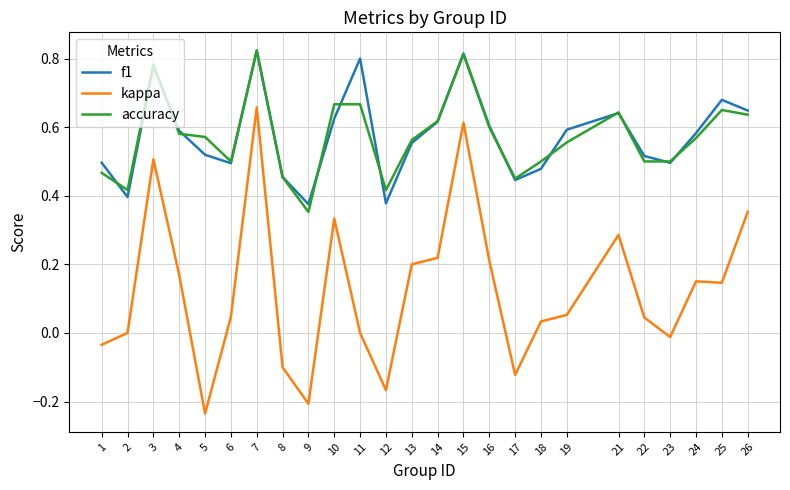

At which label does kappa reach its minimum?

5